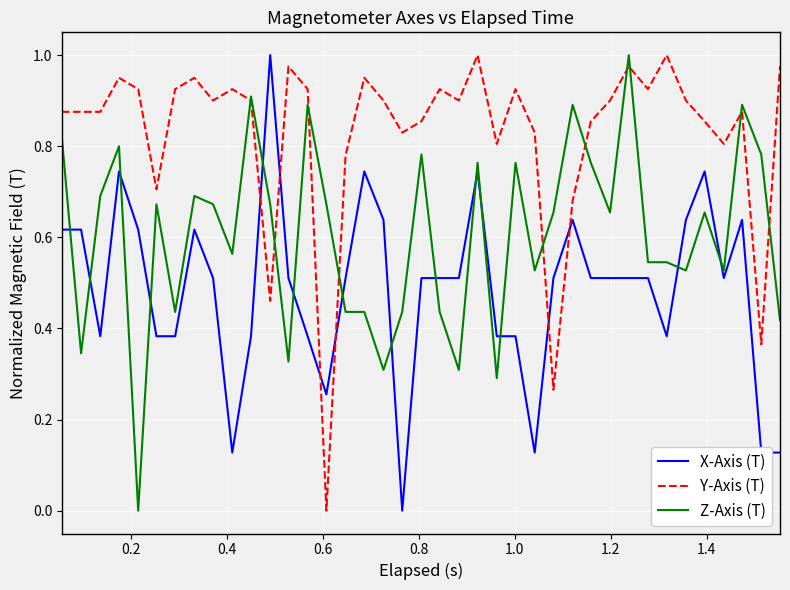

Rank the series by their average value, from lowest to highest.

X-Axis (T), Z-Axis (T), Y-Axis (T)